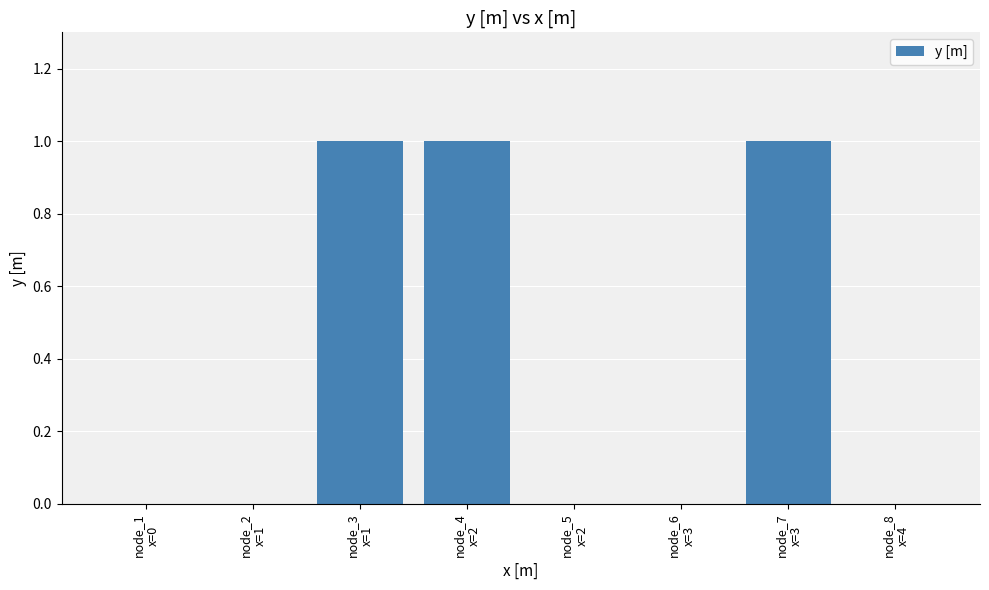

What is the greatest value displayed?

1